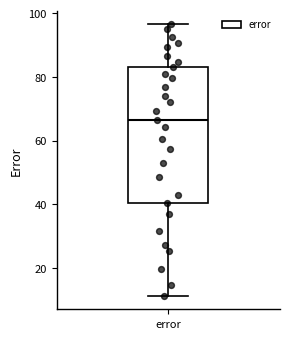

Read this box plot against the y-axis: the position of the median line, the range covered by the box, and the ends of both whiskers. The values are not printed on the chart, so give them approximately, as read against the axis.

median 66, box 40 to 84, whiskers 12 to 96